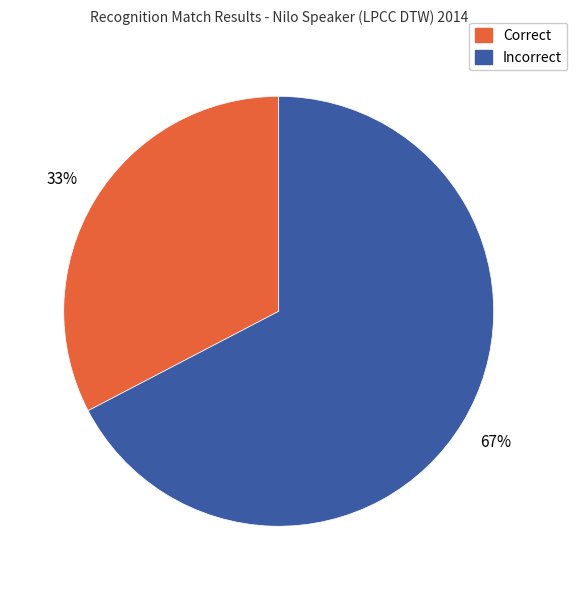

Which slice is the smallest?

Correct